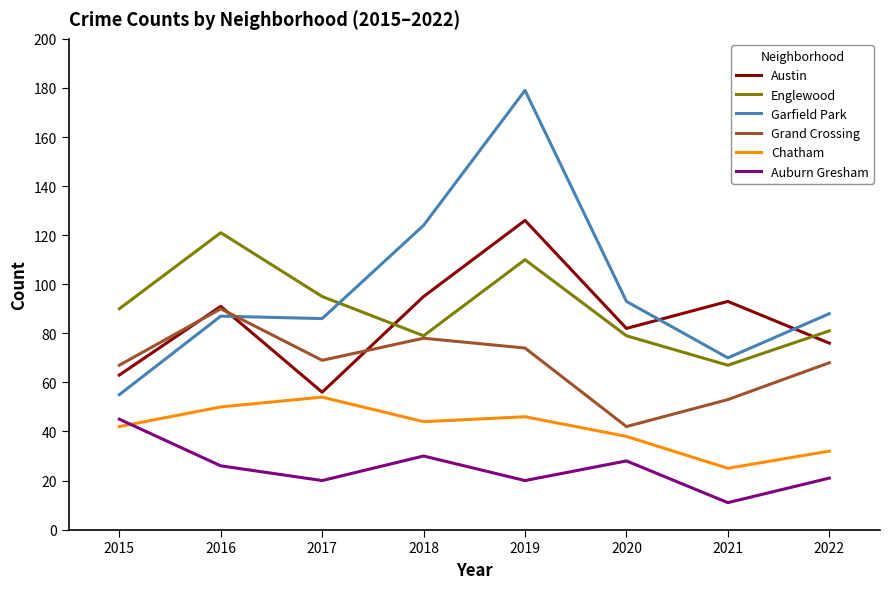

What is the spread (max minus min) of values at 2018?

94